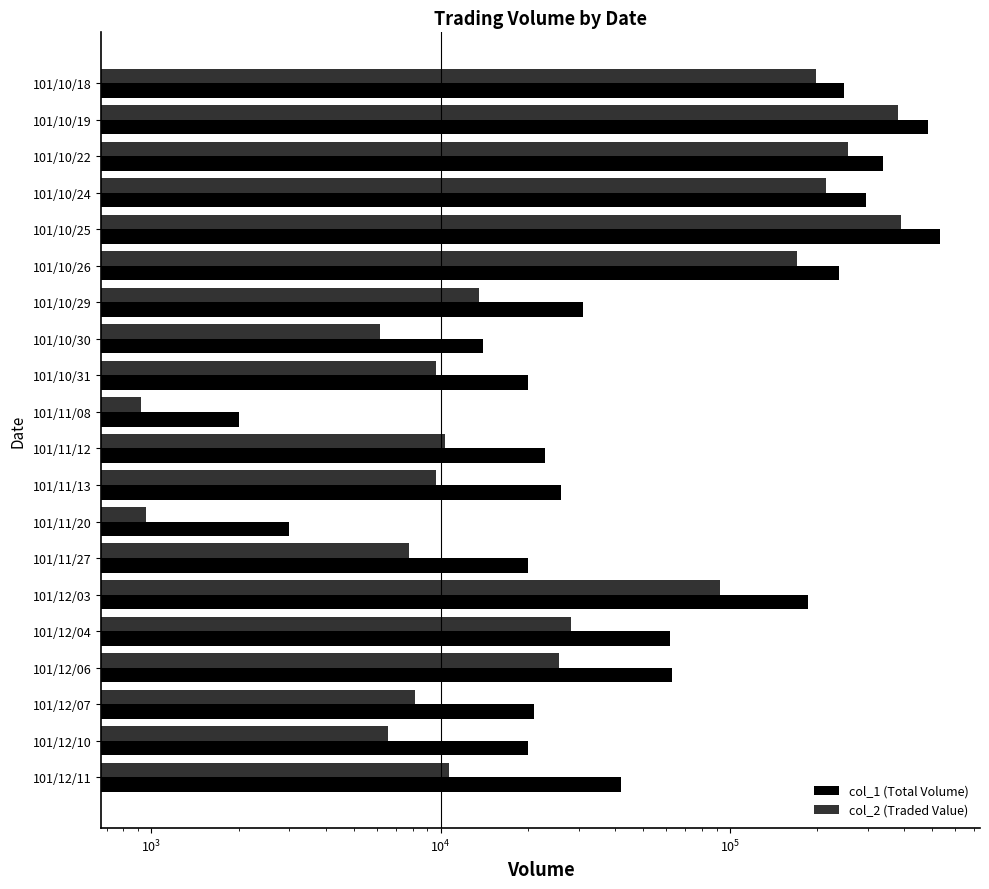

Which series has the largest total across all categories?

col_1 (Total Volume)